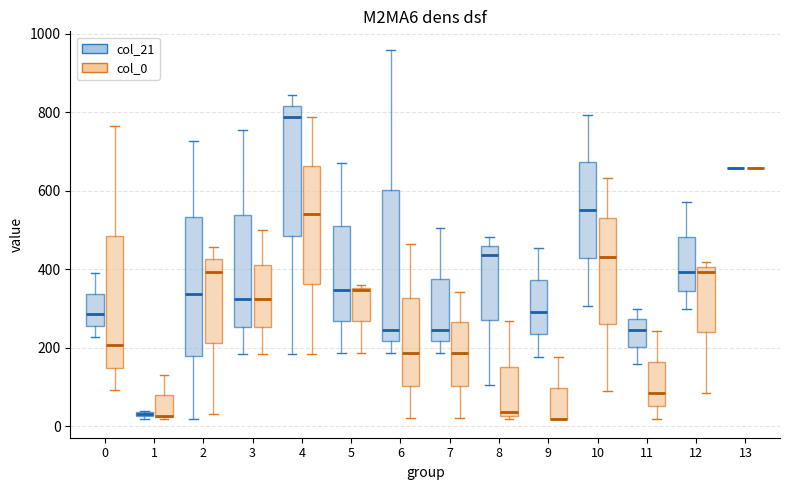

Where does the upper whisker of the box for 6 (col_21) end on the y-axis? The values are not printed on the chart, so give them approximately, as read against the axis.

960